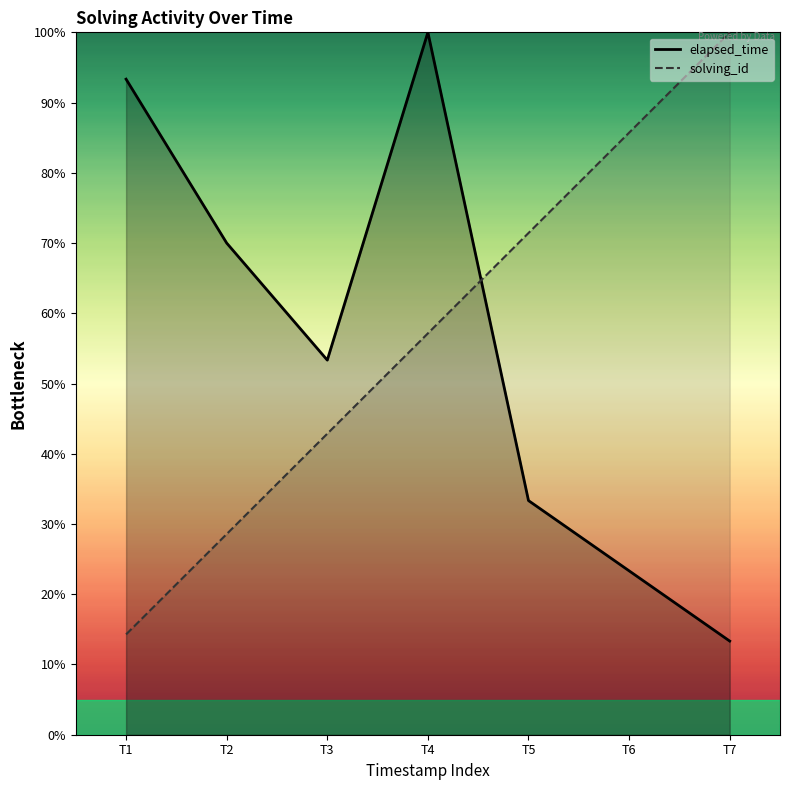

Rank the series by their average value, from lowest to highest.

elapsed_time, solving_id